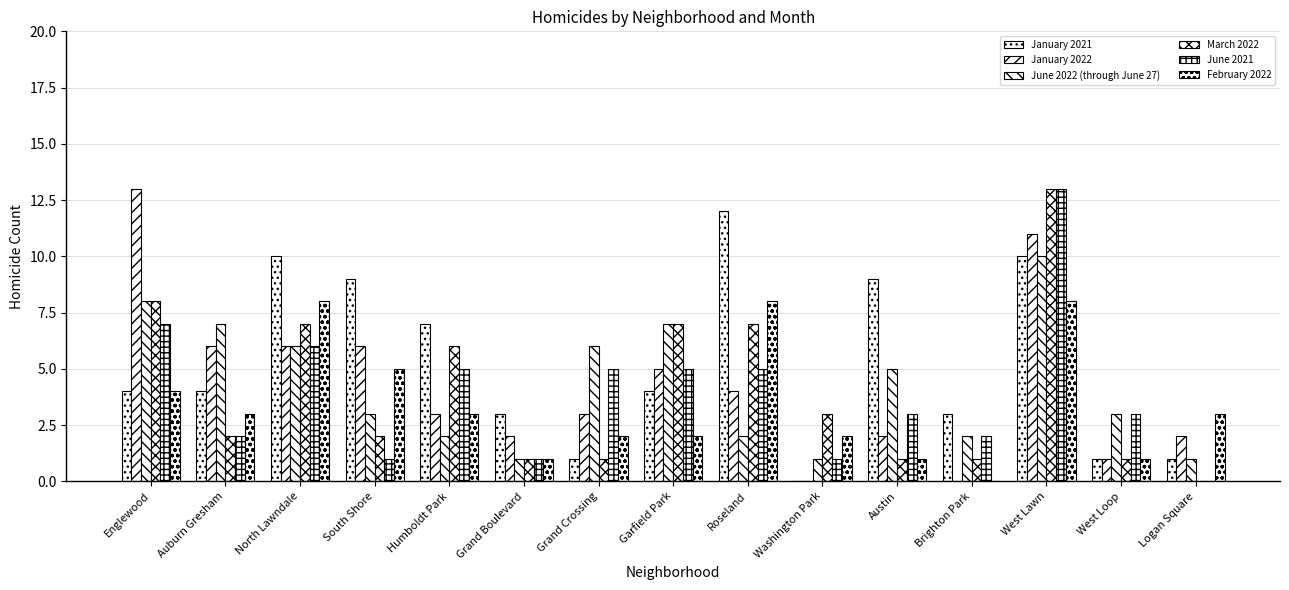

Are the bars horizontal?

No